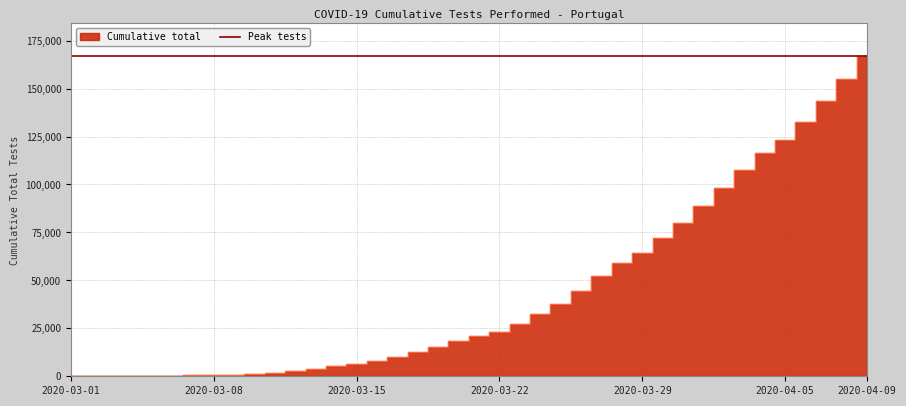

What is the change in value from 2020-03-31 to 2020-04-06?

+52671